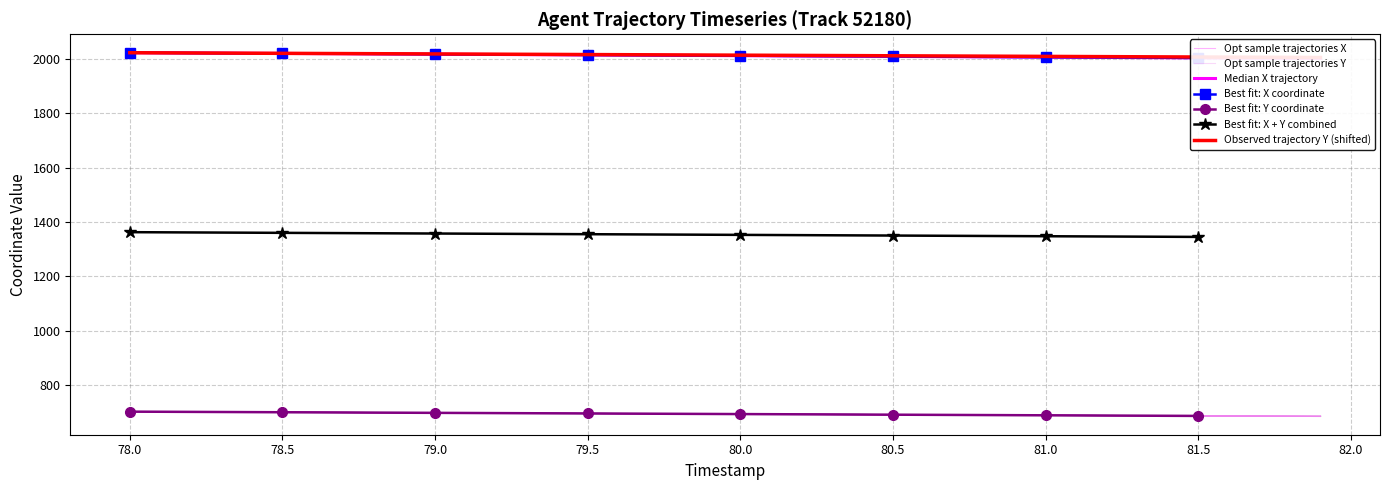

True or false: Best fit: Y coordinate and Best fit: X + Y combined cross at least once.

False